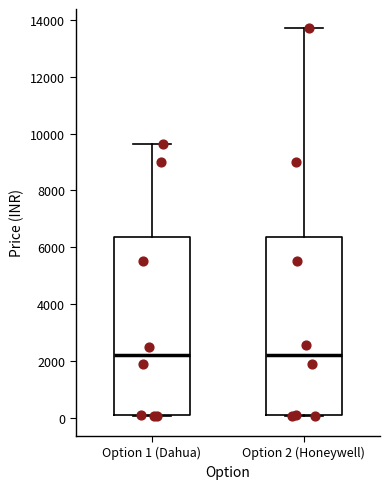

Reading left to right, transcribe this box plot: for each box, give where its median line is, the range the box spans, and where its two whiskers end, as read against the y-axis. The values are not printed on the chart, so give them approximately, as read against the axis.

Option 1 (Dahua): median 2200, box 0 to 6400, whiskers 0 to 9600
Option 2 (Honeywell): median 2200, box 0 to 6400, whiskers 0 to 13800